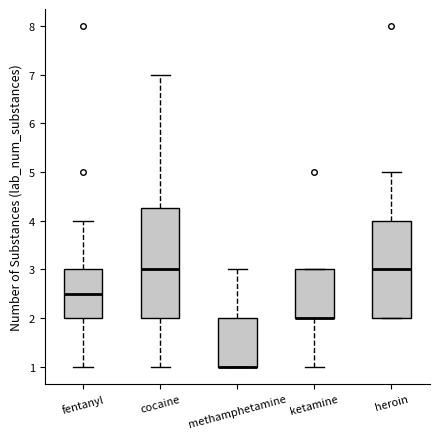

Where is the upper edge of the box for ketamine on the y-axis? The values are not printed on the chart, so give them approximately, as read against the axis.

3.0